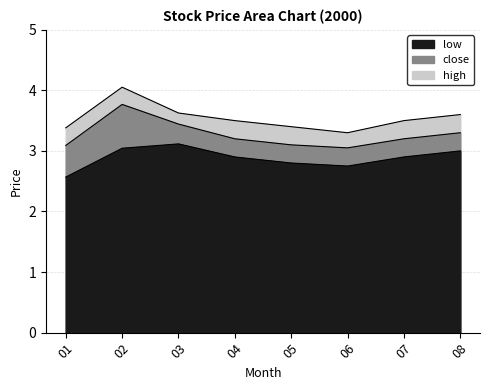

How many interior local valleys does the high series have?

1